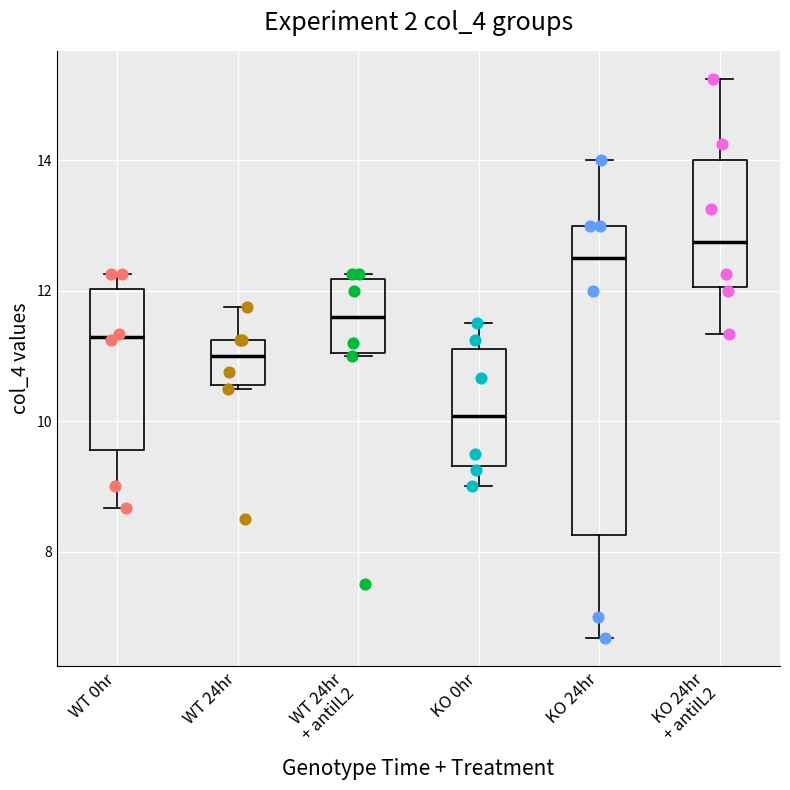

Comparing the boxes themselves (not the whiskers), which one is the tallest?

KO 24hr